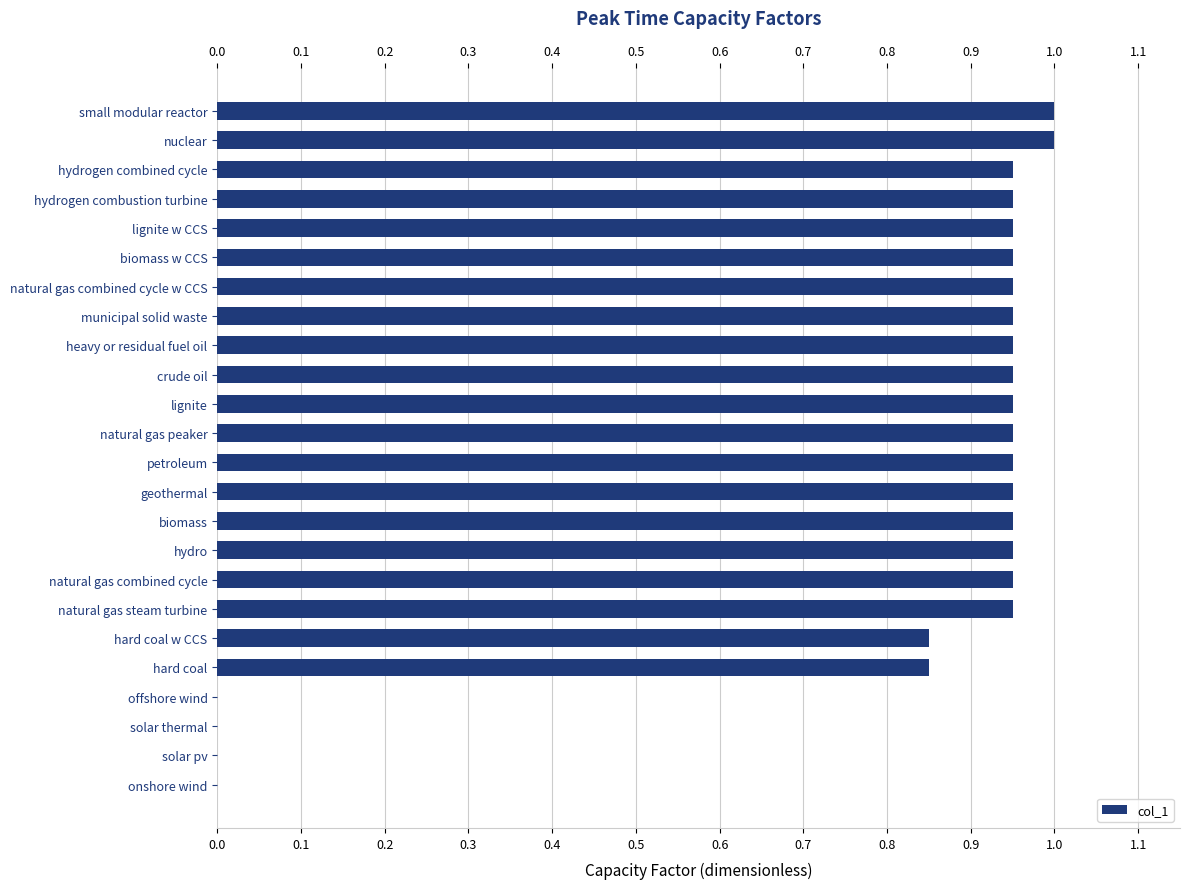

Is it true that the value at lignite w CCS is 0.3?

False